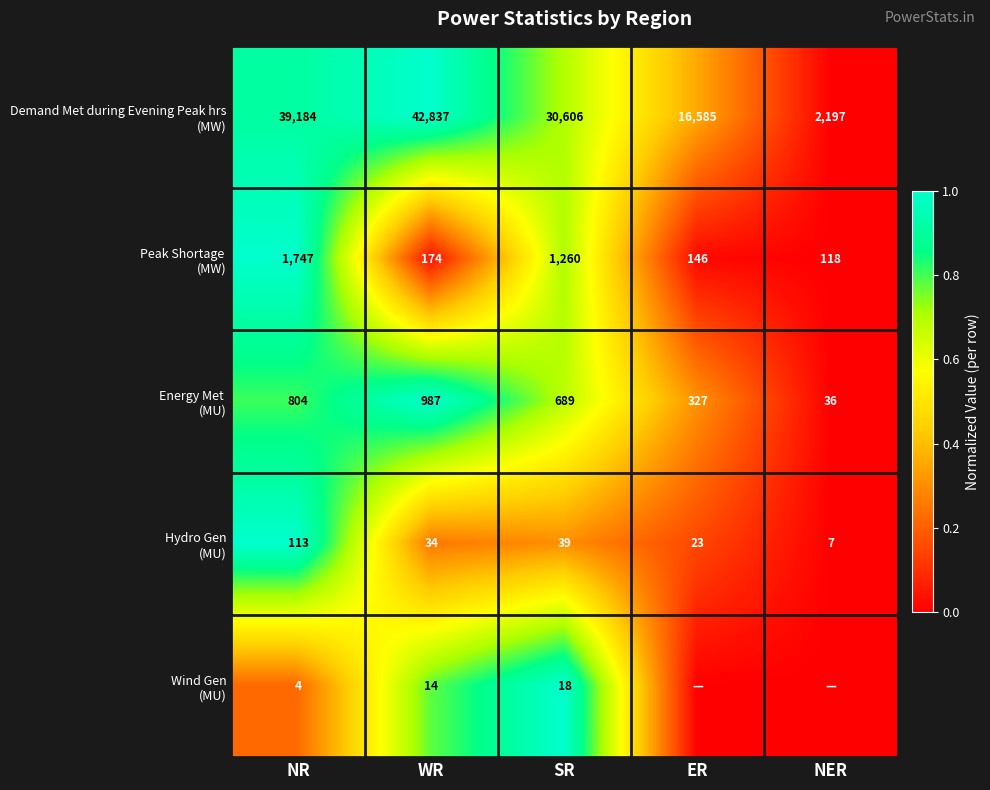

What is the difference between the highest and lowest values at NR?

39180